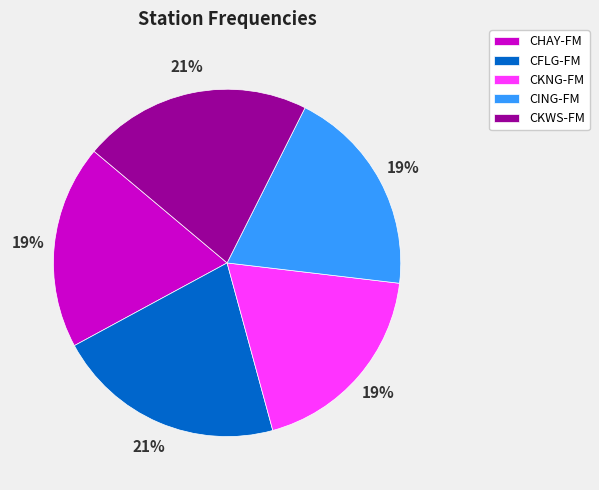

To the nearest percent, what is the combined percentage of CHAY-FM and CKNG-FM?

38%